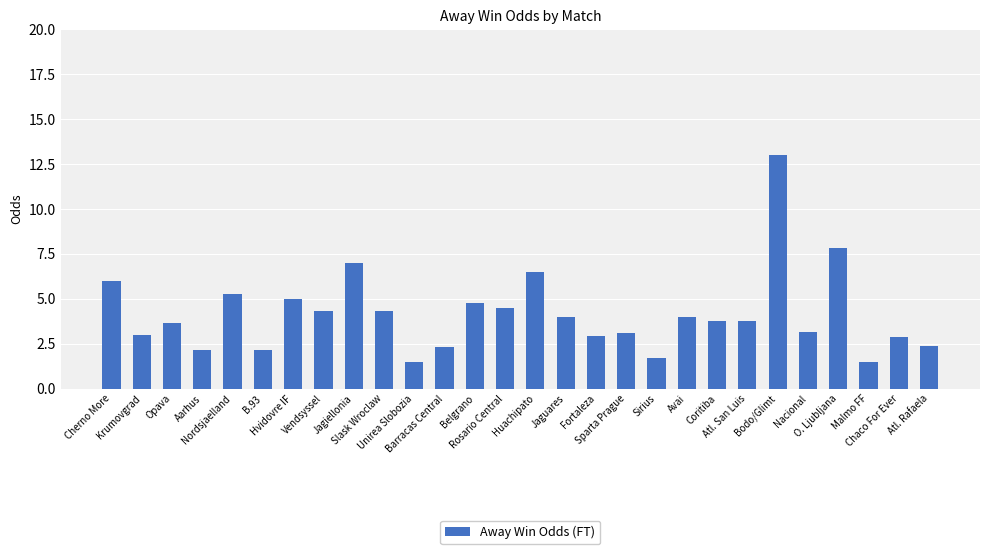

What is the difference between the maximum and minimum values?

11.5